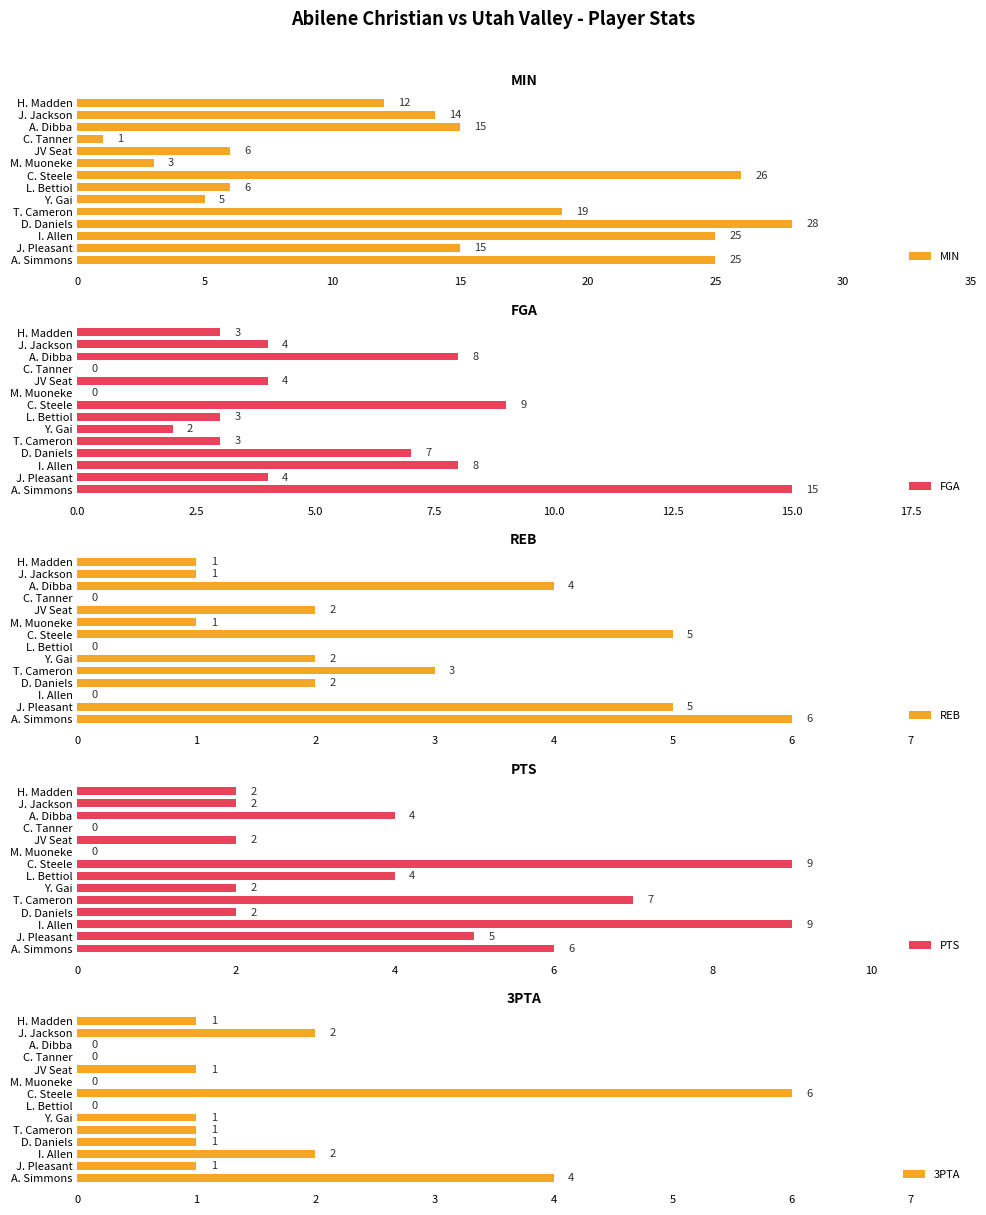

List the series in order of their peak value, lowest first.

REB, 3PTA, PTS, FGA, MIN